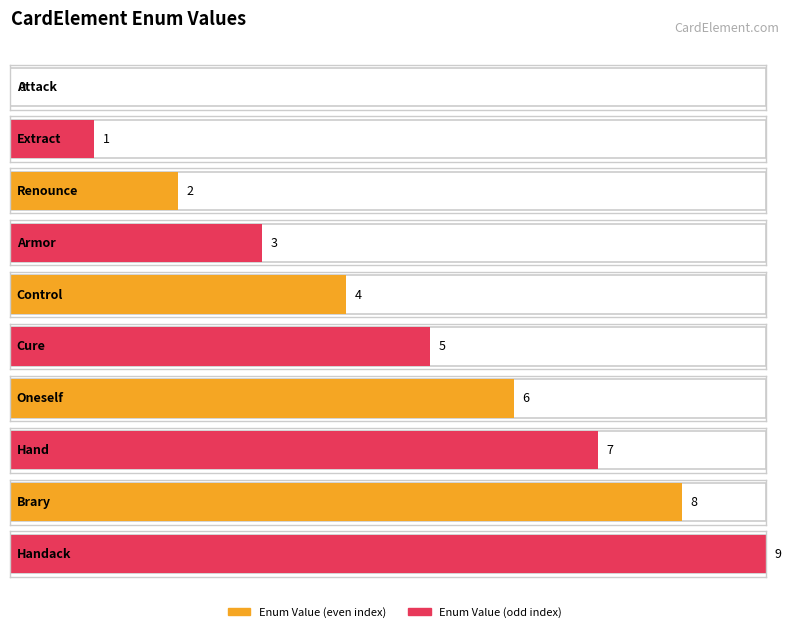

At which label does the data first exceed 5?

Oneself